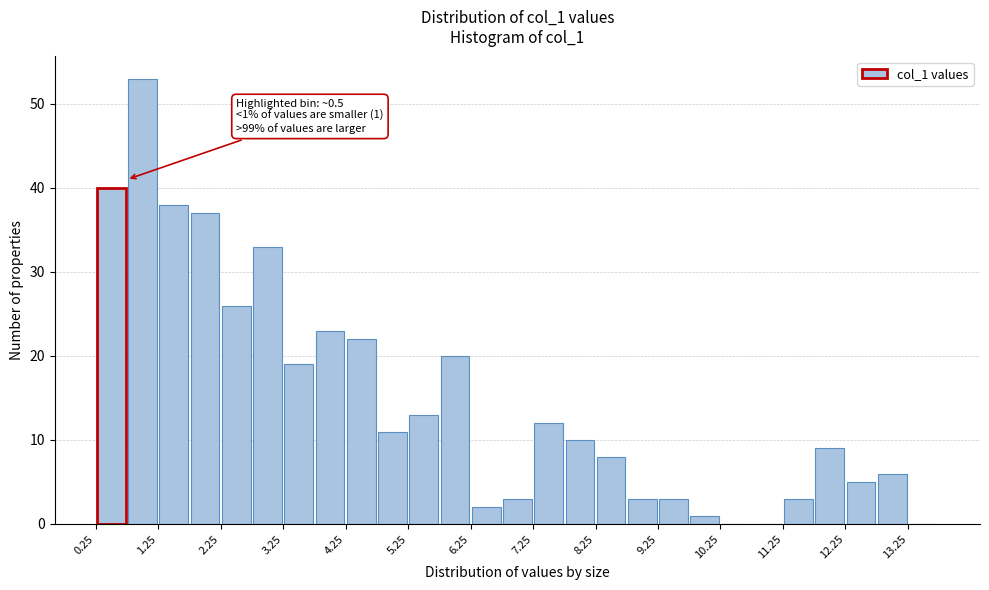

Which range on the x-axis has the tallest bar?

0.75 to 1.25